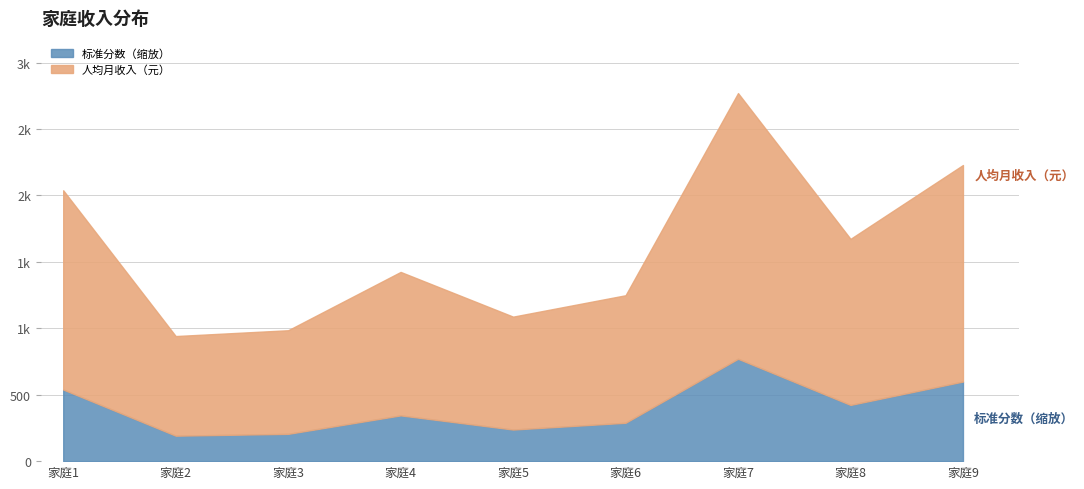

Which category has the lowest value across all series?

2